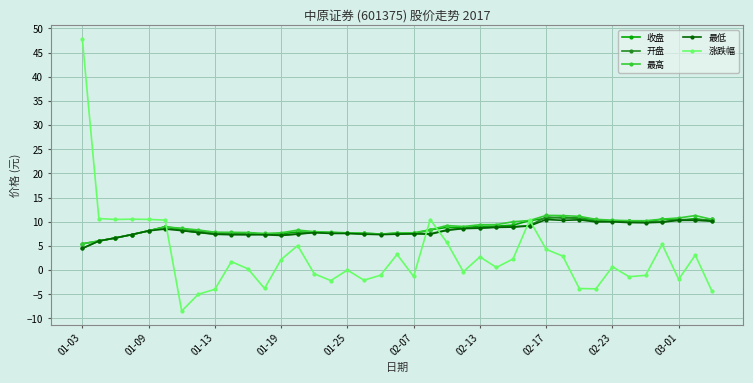

What is the value of the 收盘 point at the 15th from the left?

7.8